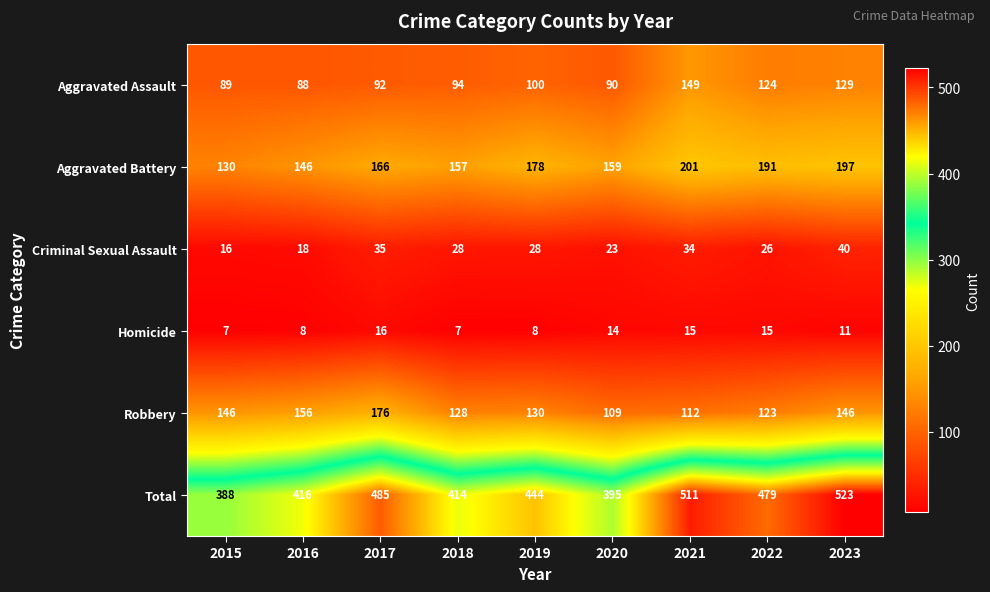

How many series are shown in this chart?

6